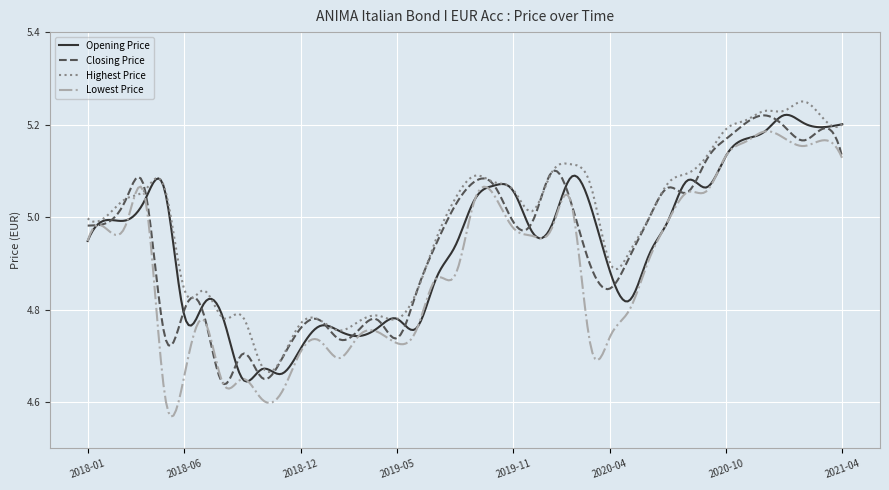

Which series has the largest total across all categories?

Highest Price